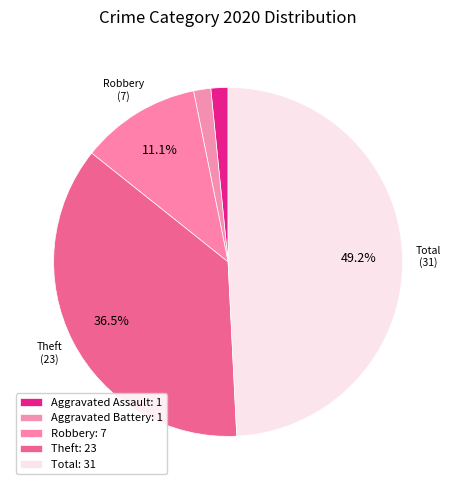

How many segments does this pie chart have?

5